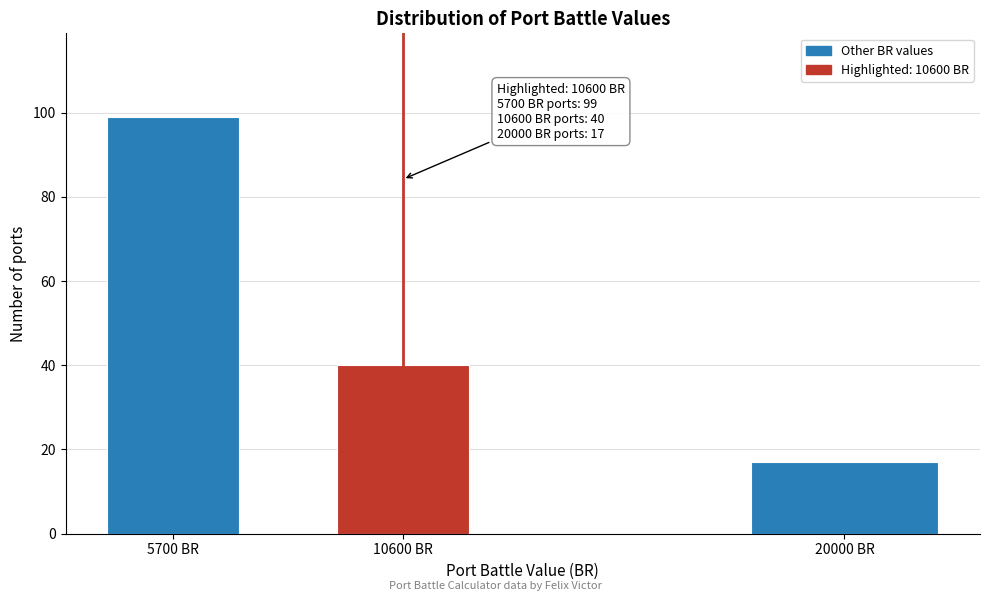

Reading right to left, what are all the values shown in this chart?

20000 BR=17	10600 BR=40	5700 BR=99